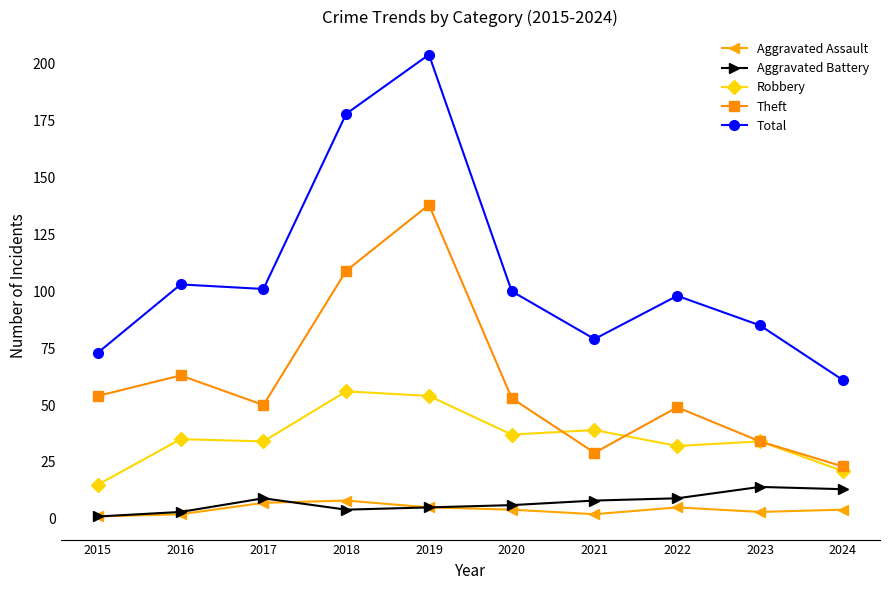

How many lines are shown in the chart?

5